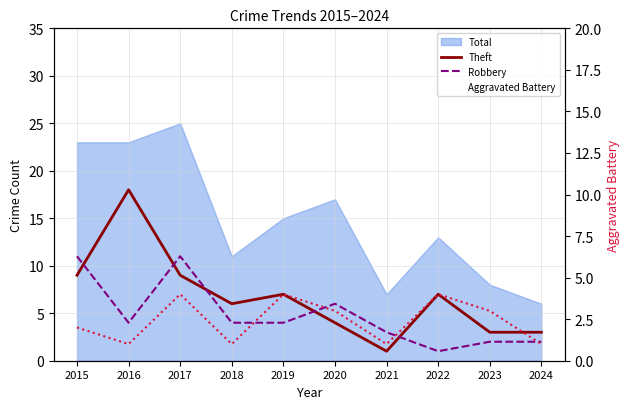

Where does the Aggravated Battery series first go above 3?

2017